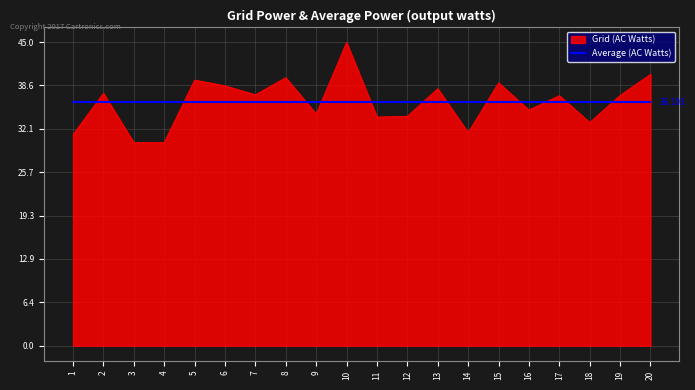

How many series are shown in this chart?

2